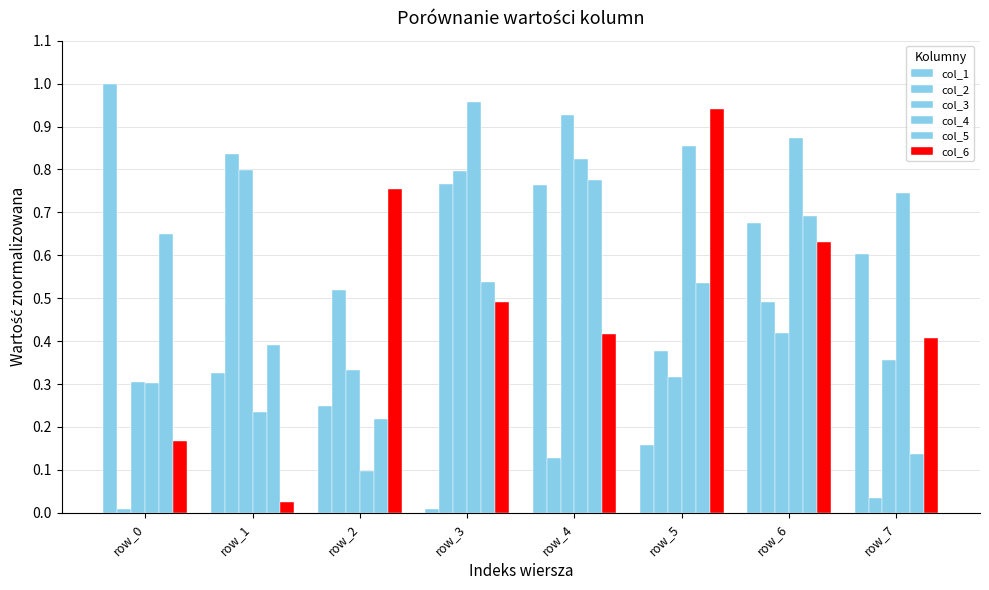

True or false: col_1 has a value of 0.0 at row_3.

False